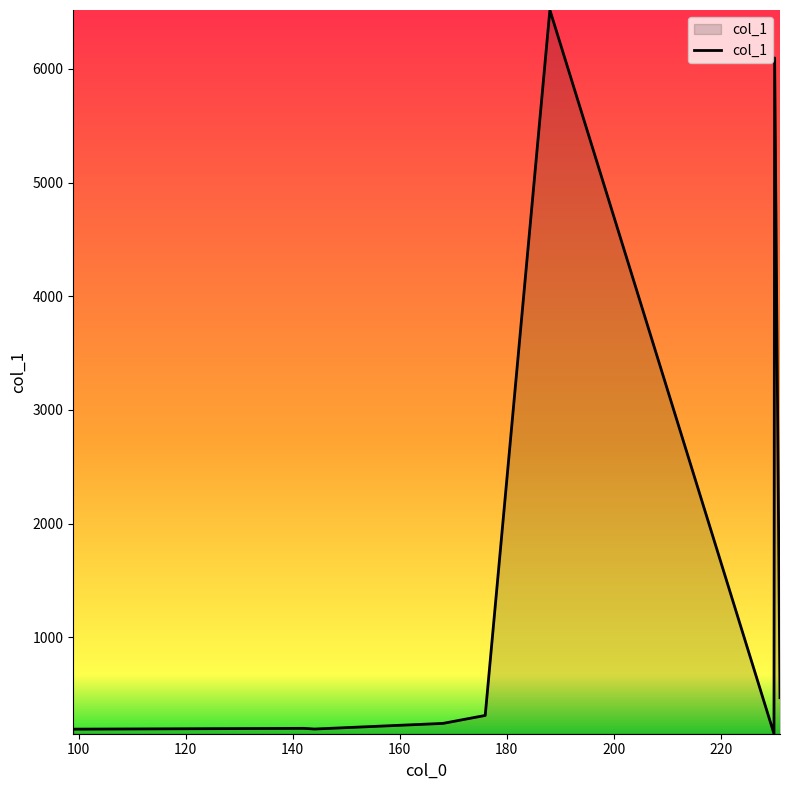

What is the greatest value displayed?

6517.2